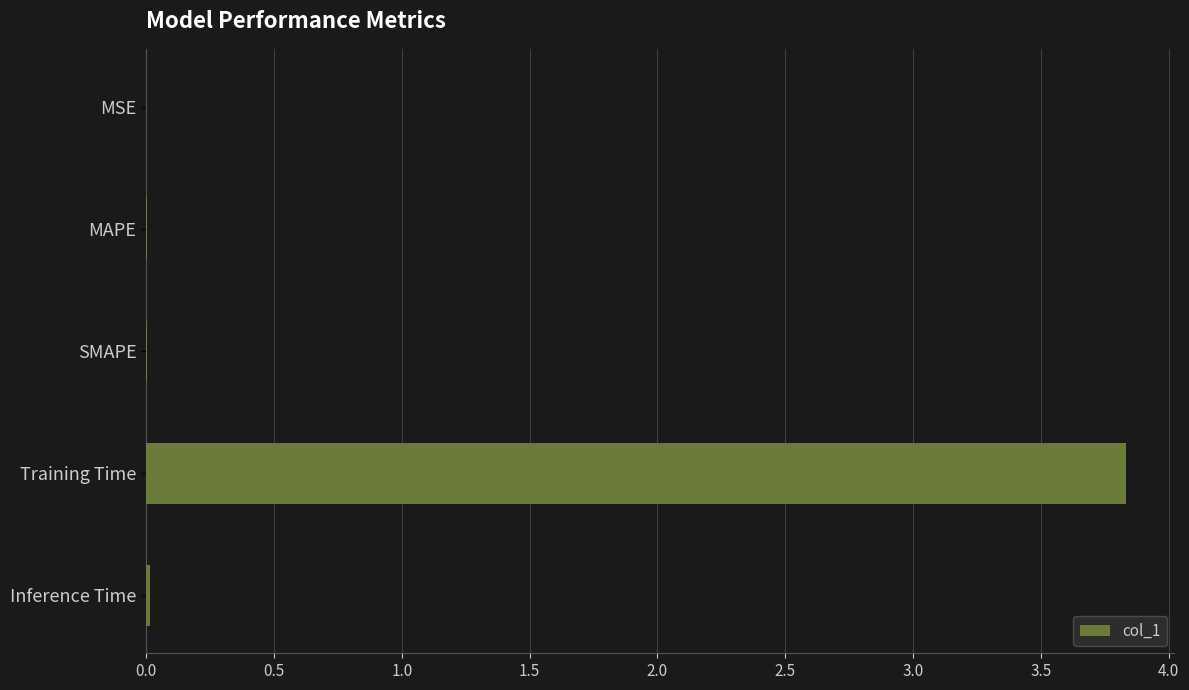

What is the maximum value shown in the chart?

3.8